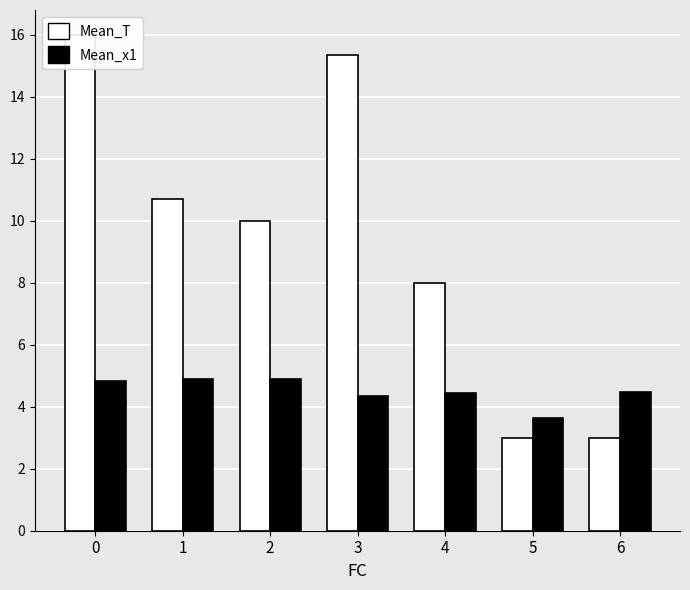

The Mean_T series shows 15.3 at 3. True or false?

True